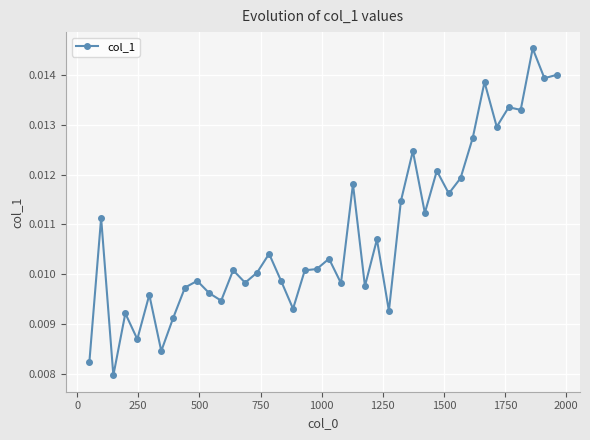

What is the sum of all values?

0.4